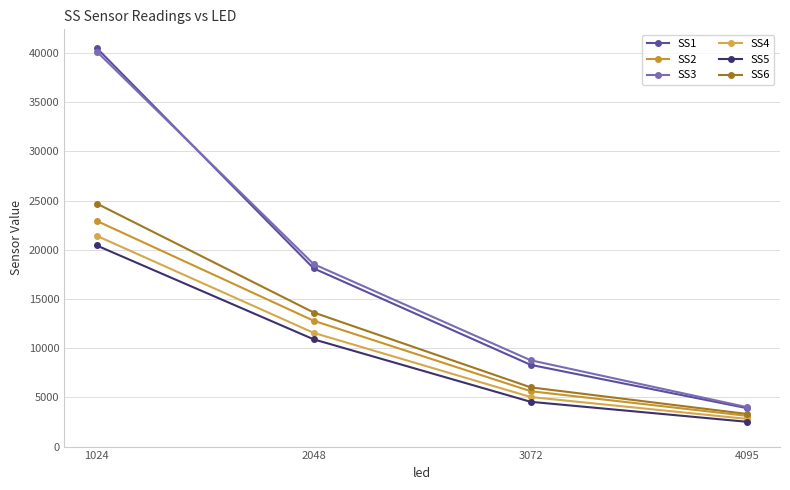

True or false: SS6 and SS1 cross at least once.

False